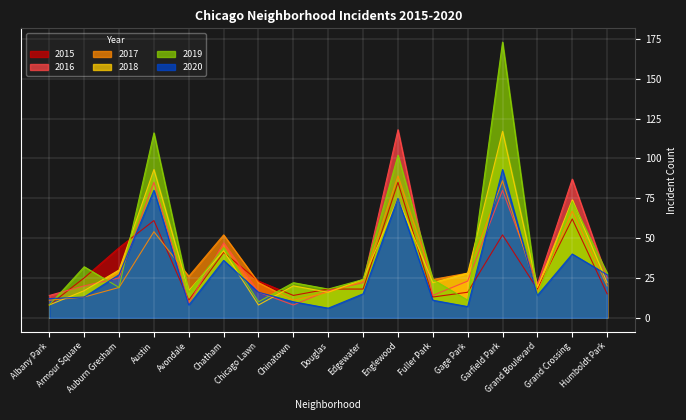

After their last crossing, which series has the higher values: 2015 or 2020?

2020